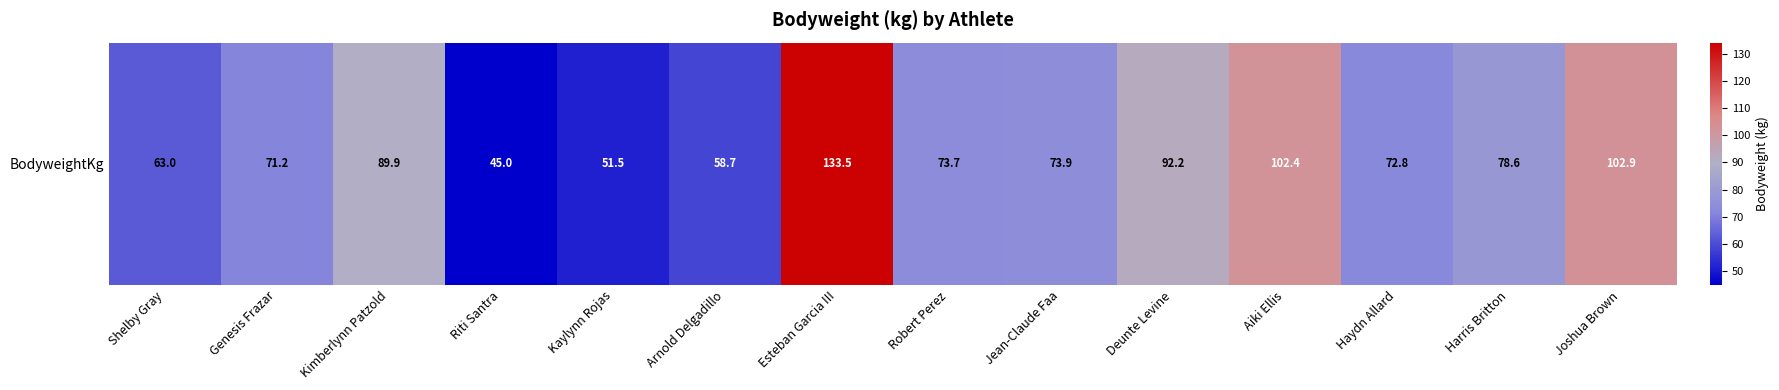

What is the approximate value at Kimberlynn Patzold?

89.9